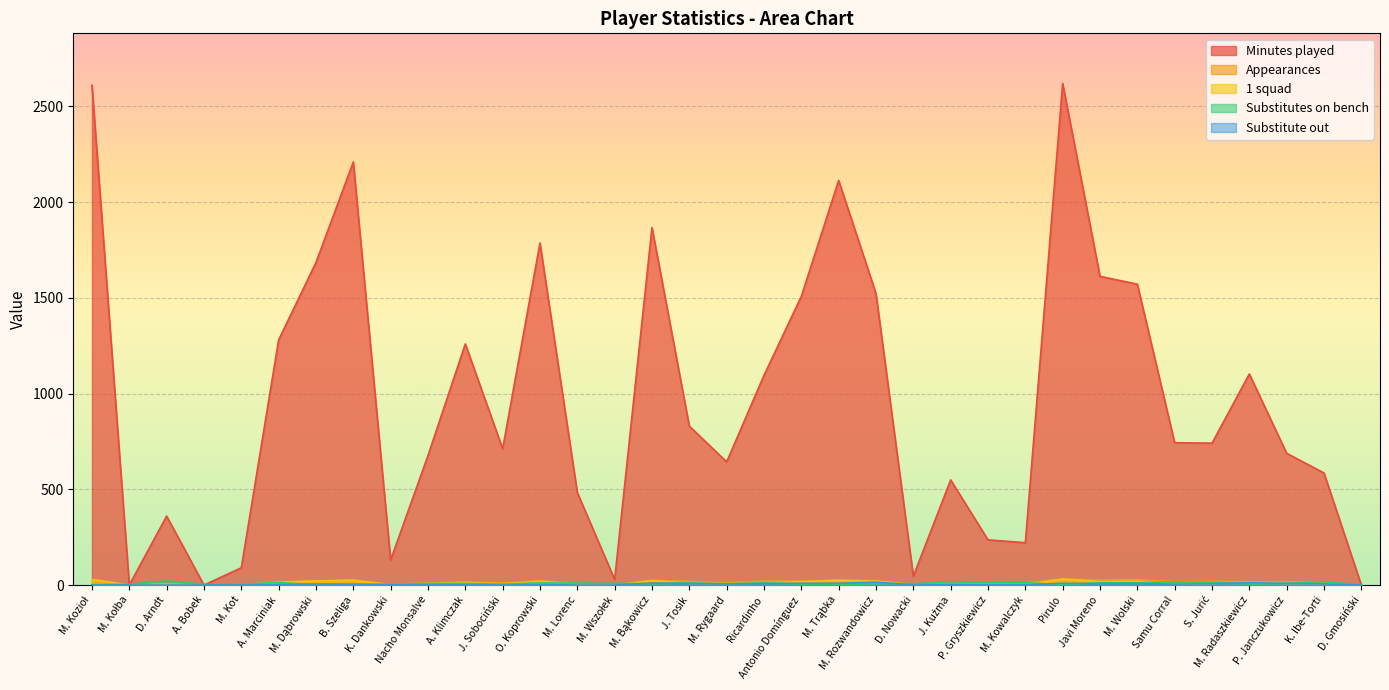

Between O. Koprowski and M. Rygaard, which series saw the biggest shift?

Minutes played